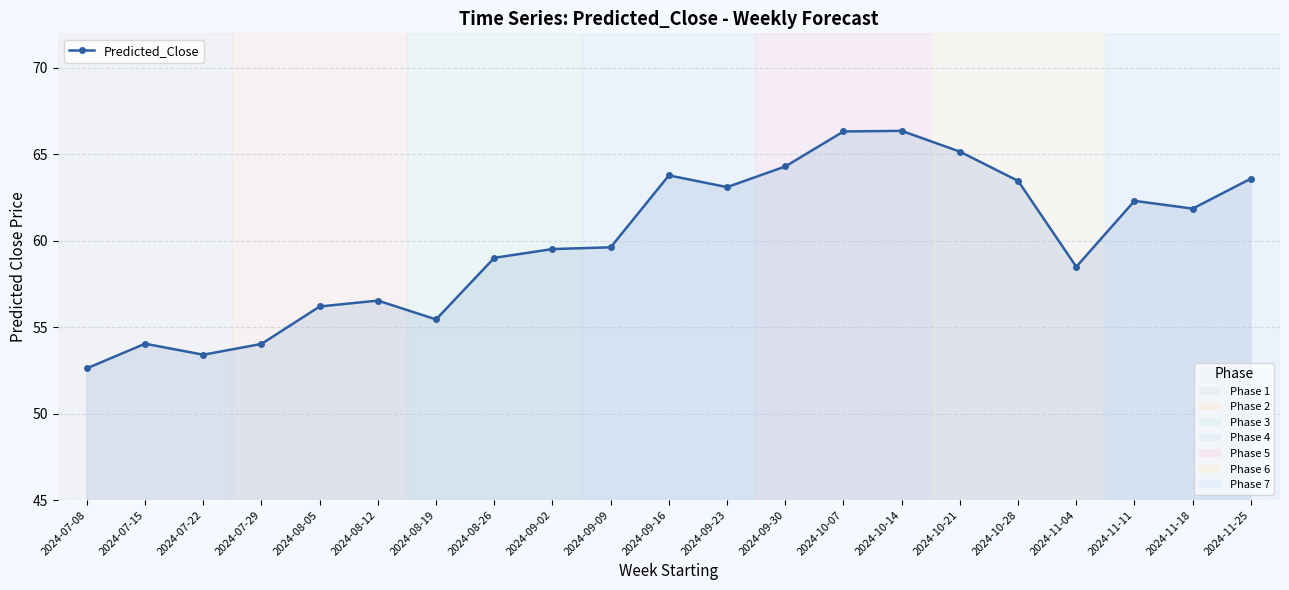

The chart shows a value of 63.8 at 2024-09-16. True or false?

True